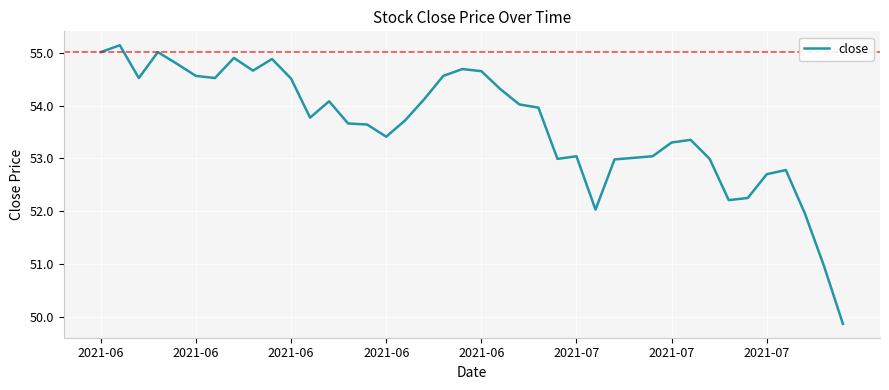

What is the difference between the maximum and minimum values?

5.3